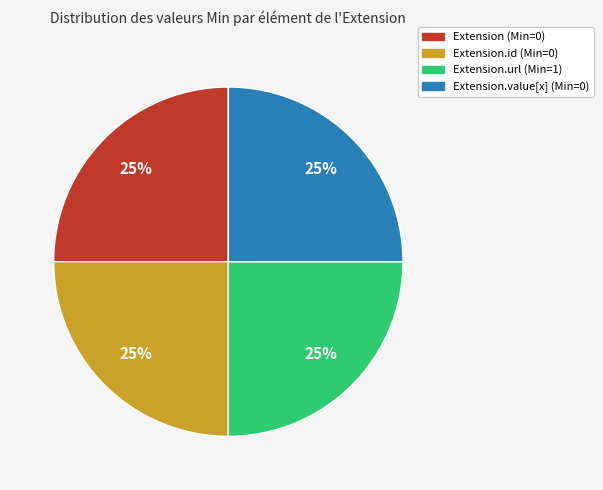

To the nearest percent, what portion does Extension.id (Min=0) represent?

25%